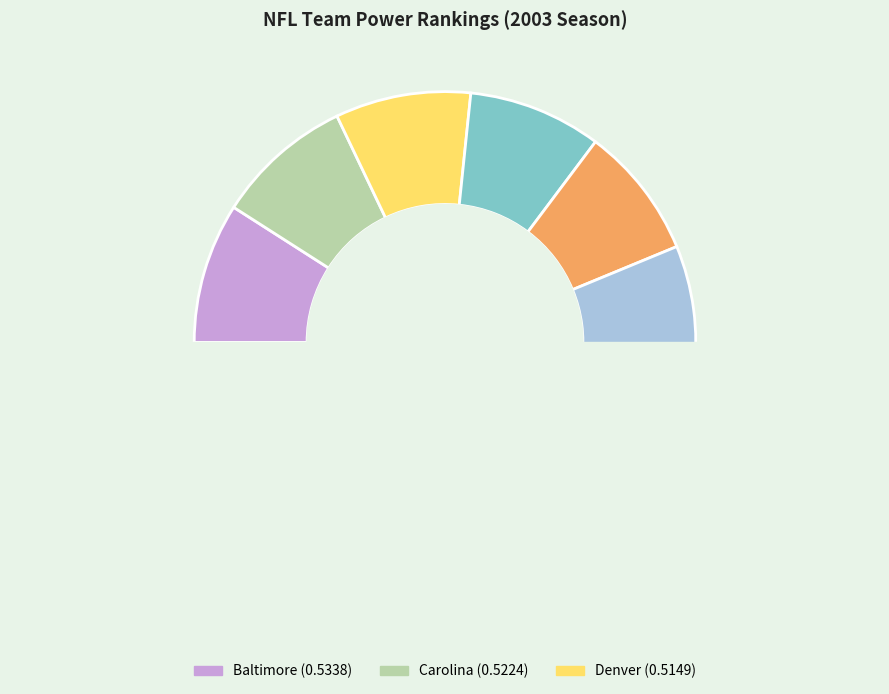

Do Green Bay and Tennessee together represent more than half of the pie?

No